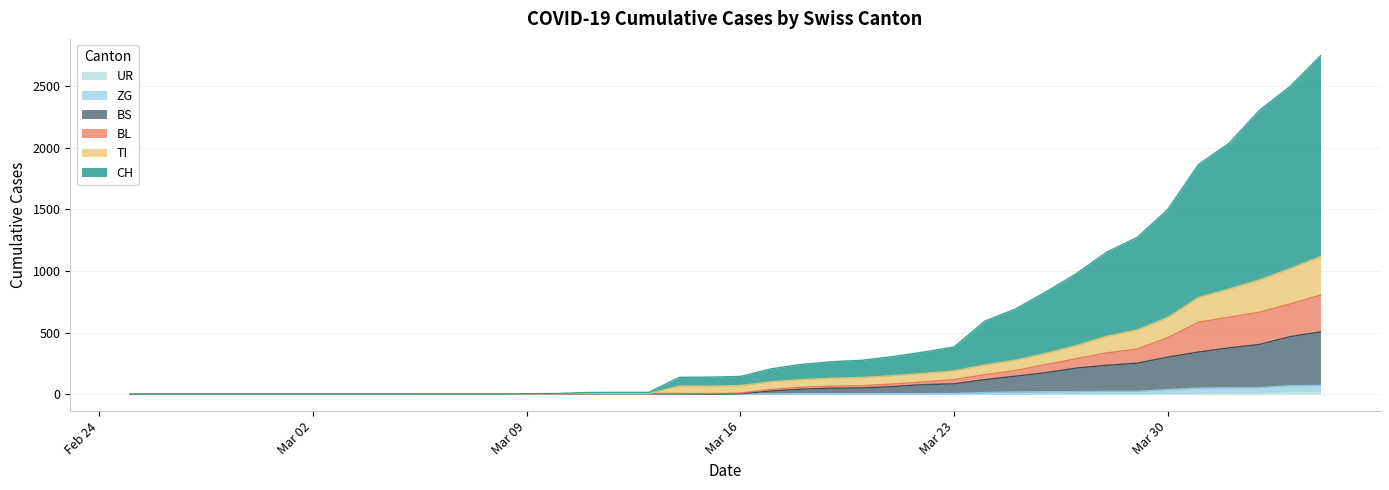

Rank the series at 2020-03-17 from lowest to highest value.

UR, ZG, BS, BL, TI, CH